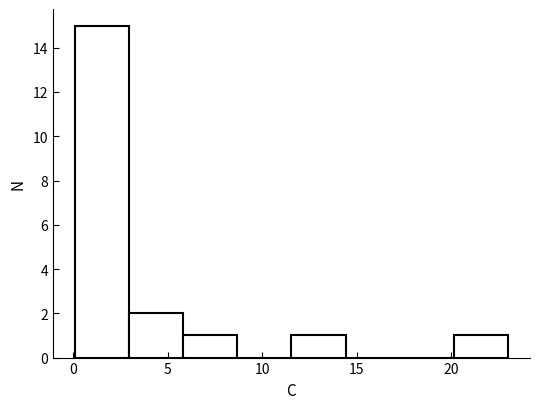

What is the height of the bar covering 0.0 to 3.0 on the x-axis? Neither the bar edges nor the heights are printed on the chart, so give them approximately, as read against the axes.

15